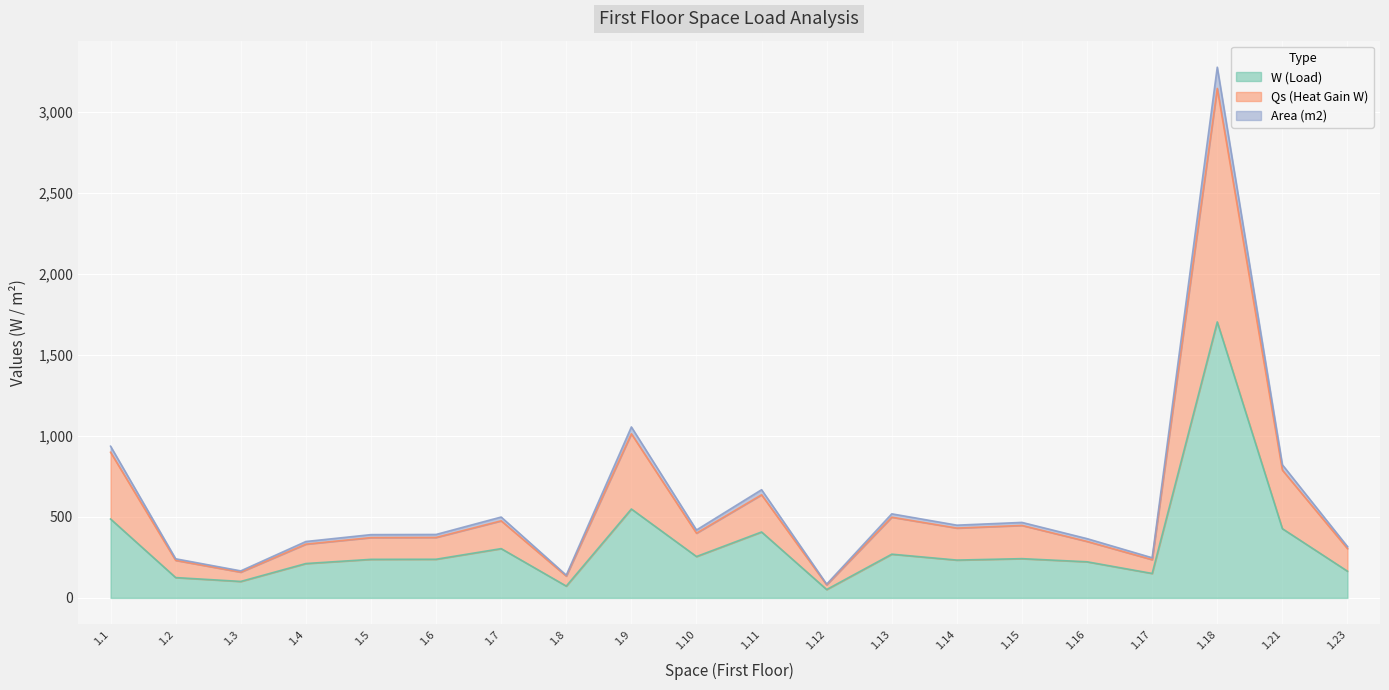

What is the label of the 12th point from the right?

1.9 Examination/Treatment Area